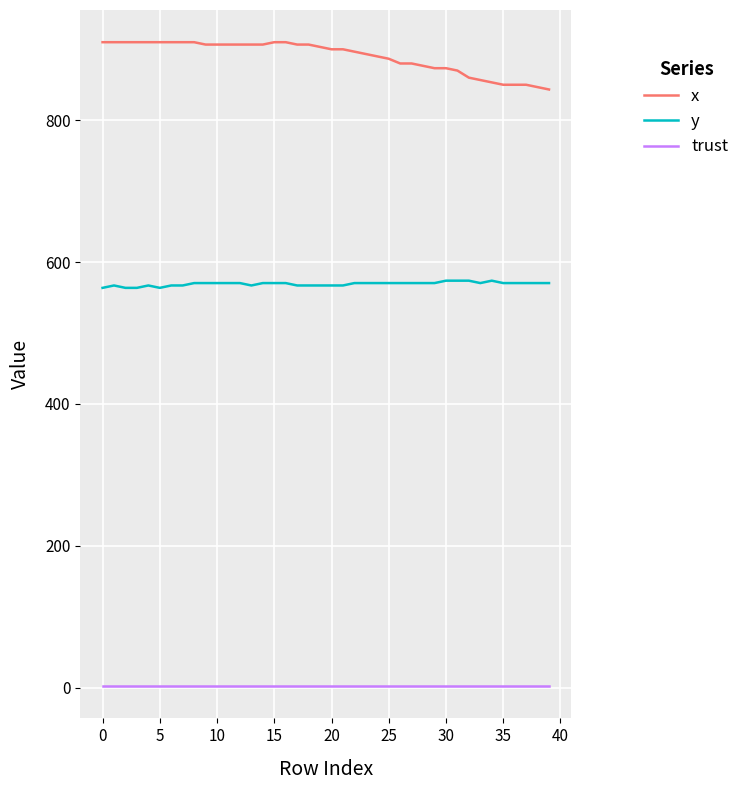

What is the difference between the maximum and minimum values in the x series?

66.7